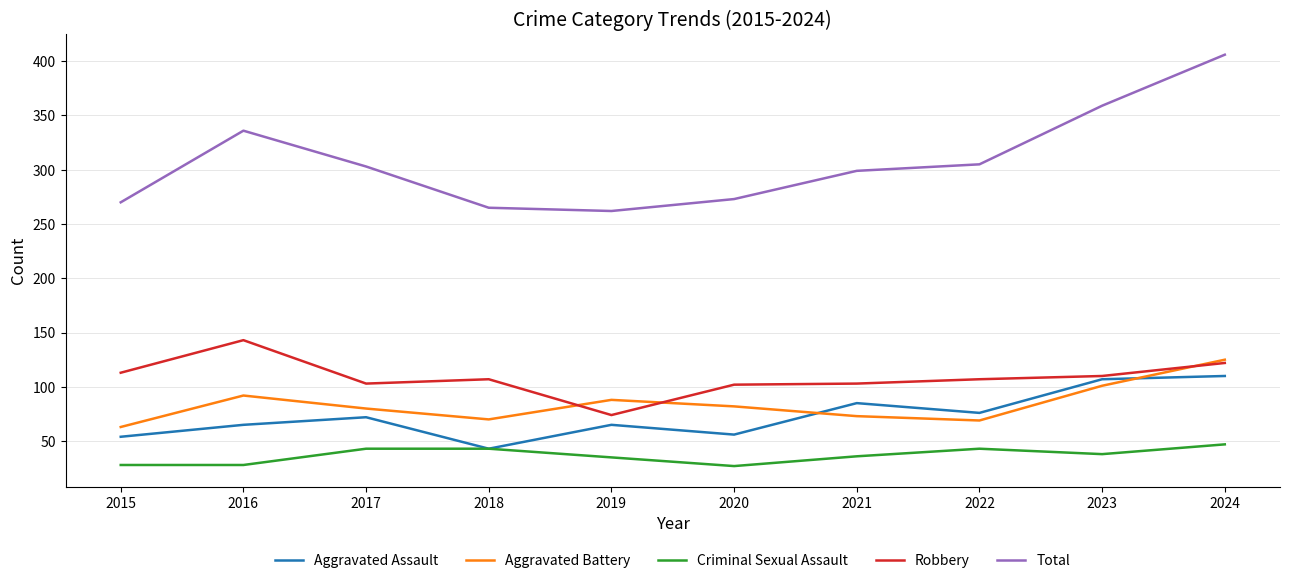

True or false: Aggravated Assault and Total intersect in this chart.

False